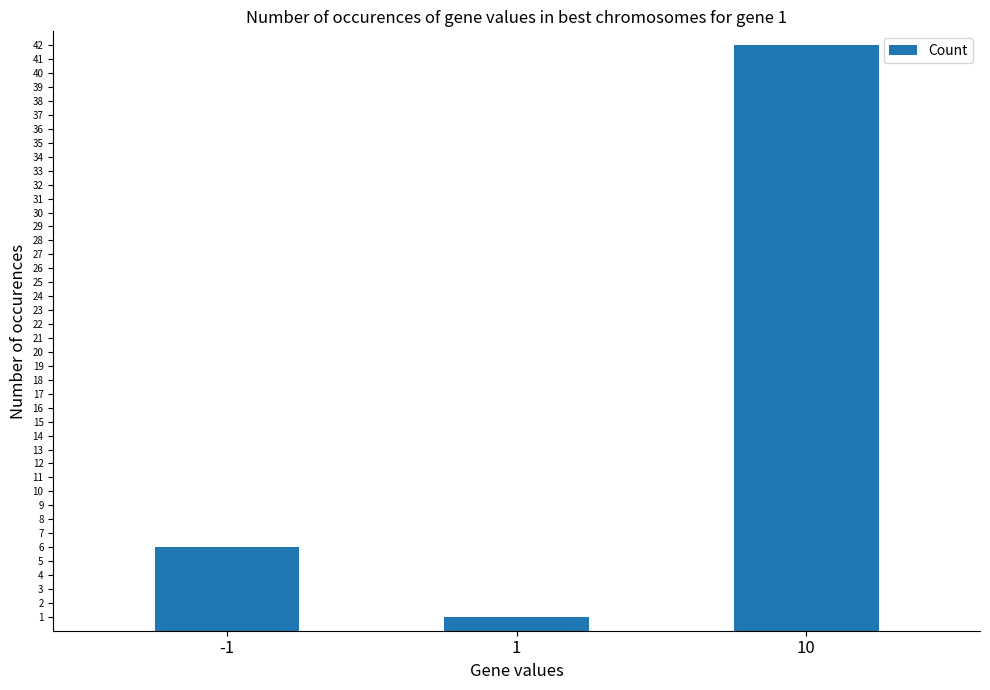

True or false: the data shows 3 at -1.

False